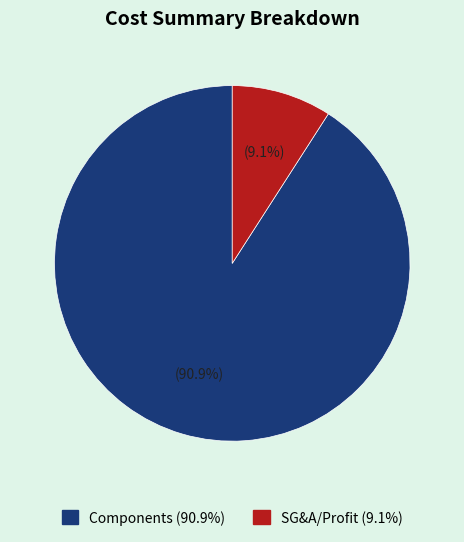

Does any single category account for the majority?

Yes